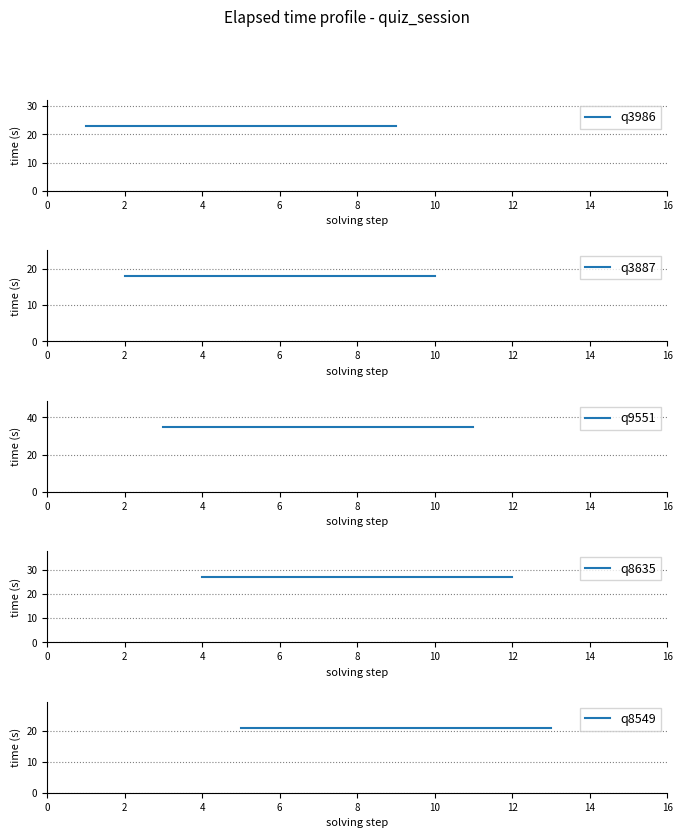

The value of q9551 at 0 is 57. True or false?

False